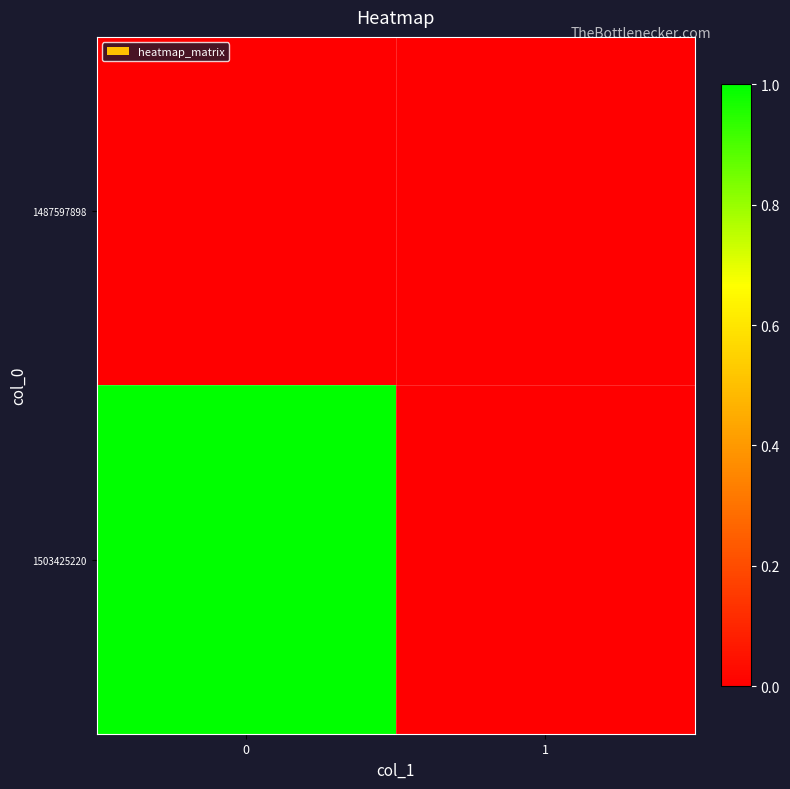

Which series has the largest range (max minus min)?

1503425220